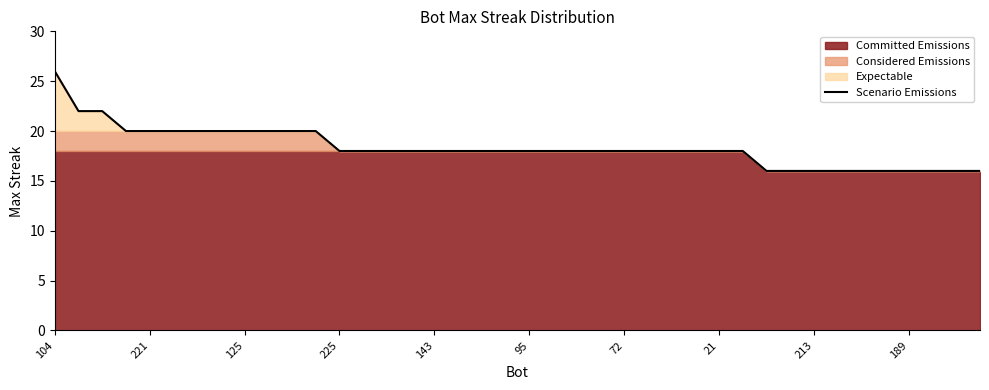

Is it true that the value at 18 is 7?

False